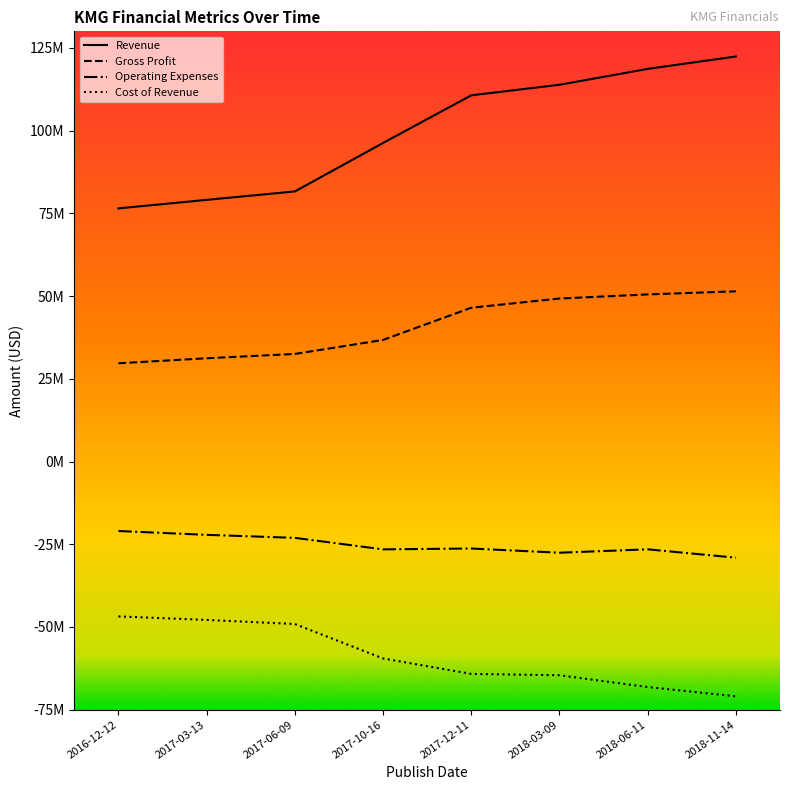

What is the difference between the highest and lowest values at 2017-12-11?

174847000